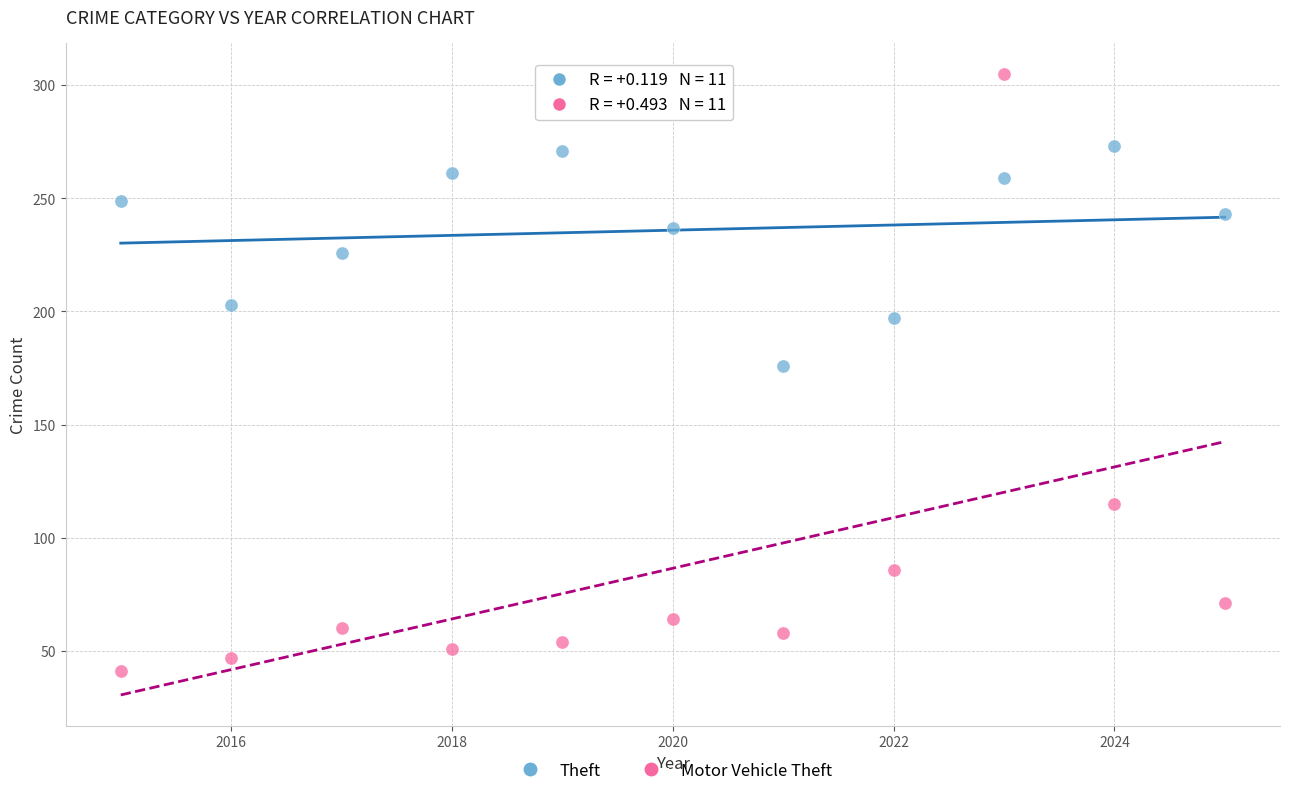

Which series has the largest Y range (max minus min)?

Motor Vehicle Theft